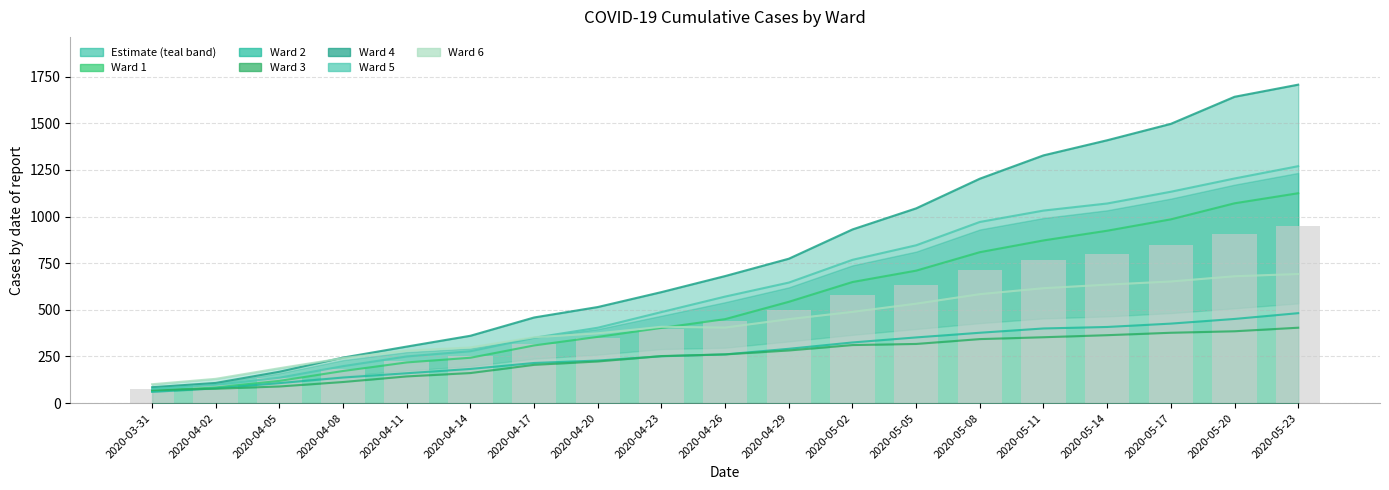

Which series has the largest range (max minus min)?

Ward 4